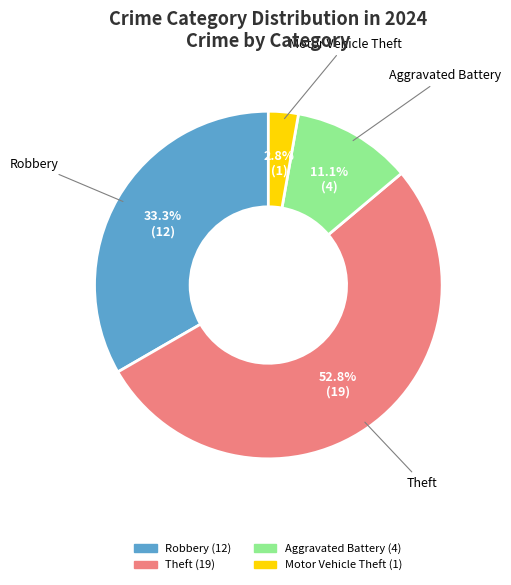

Is there a majority slice in this chart?

Yes